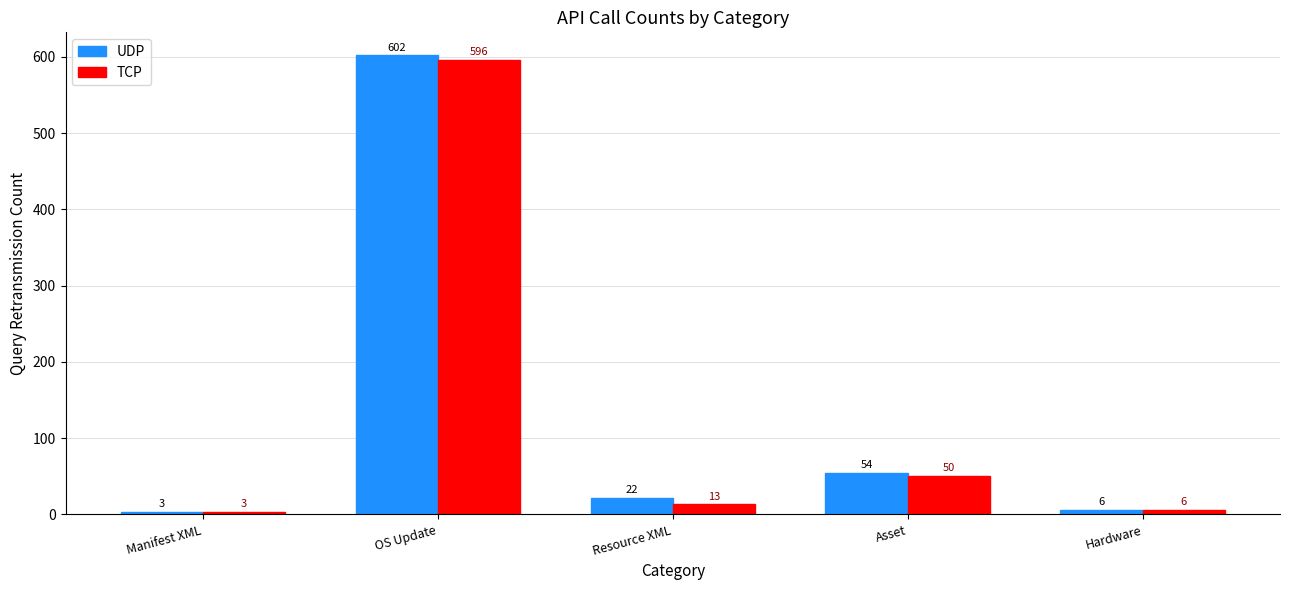

Is it true that TCP equals 3 at Manifest XML?

True